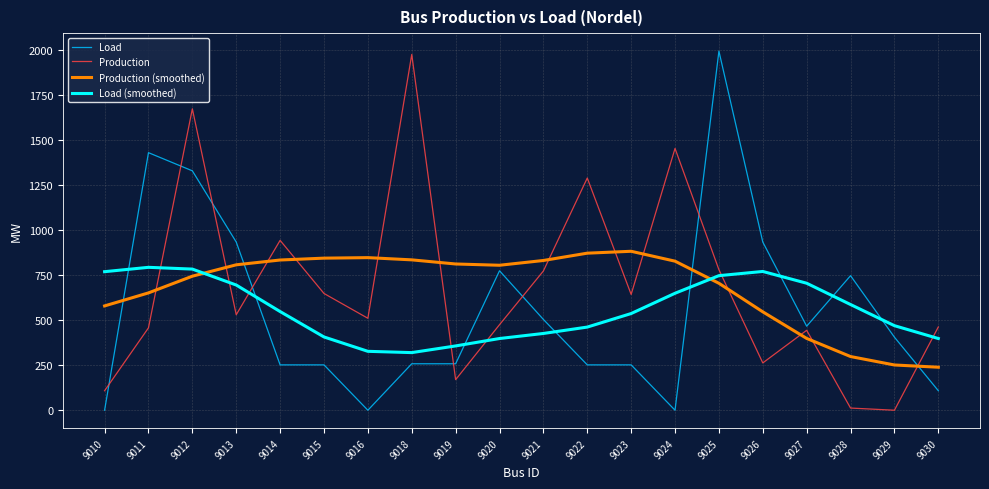

What is the total value across all series at 9014?

2575.9